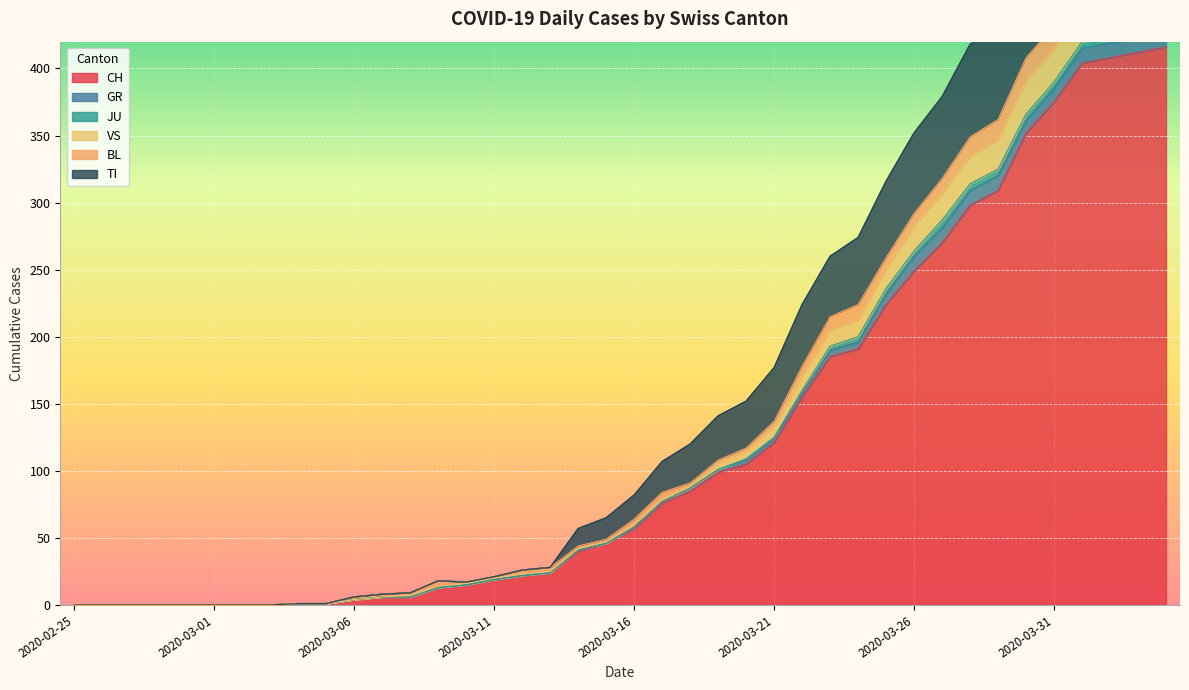

Which series has the widest spread of values?

TI